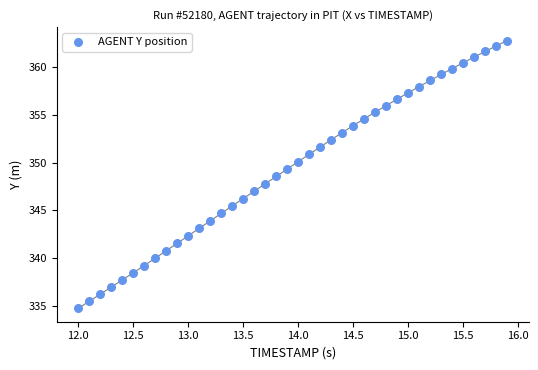

What is the range of Y values (max minus min)?

28.1